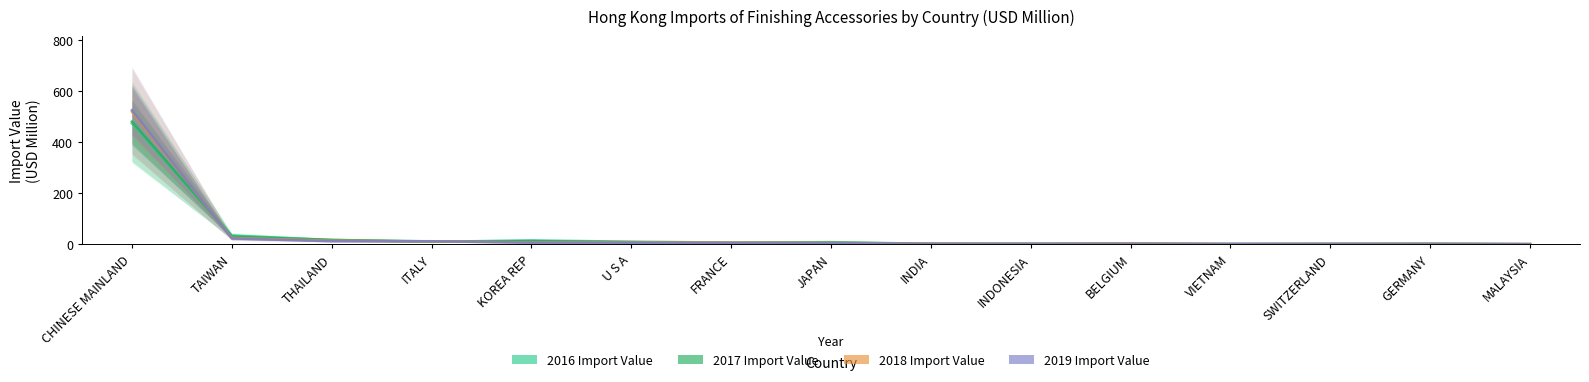

Reading right to left, what are all the values shown in this chart?

2016 Import Value: 0.7	2.7	1.9	1.2	2.8	2.2	2.3	9.1	7.2	10.8	15.6	10.2	17.6	34.6	473.0
2017 Import Value: 1.3	2.4	1.9	1.5	3.2	2.4	2.7	6.7	6.3	8.8	13.1	11.9	17.6	30.6	480.0
2018 Import Value: 1.5	2.3	2.1	1.7	3.6	2.1	2.9	6.0	6.9	8.3	8.0	11.9	14.7	25.5	518.4
2019 Import Value: 1.4	1.4	2.1	2.1	2.1	2.3	2.4	5.0	5.5	6.5	6.7	12.5	12.6	23.2	524.8